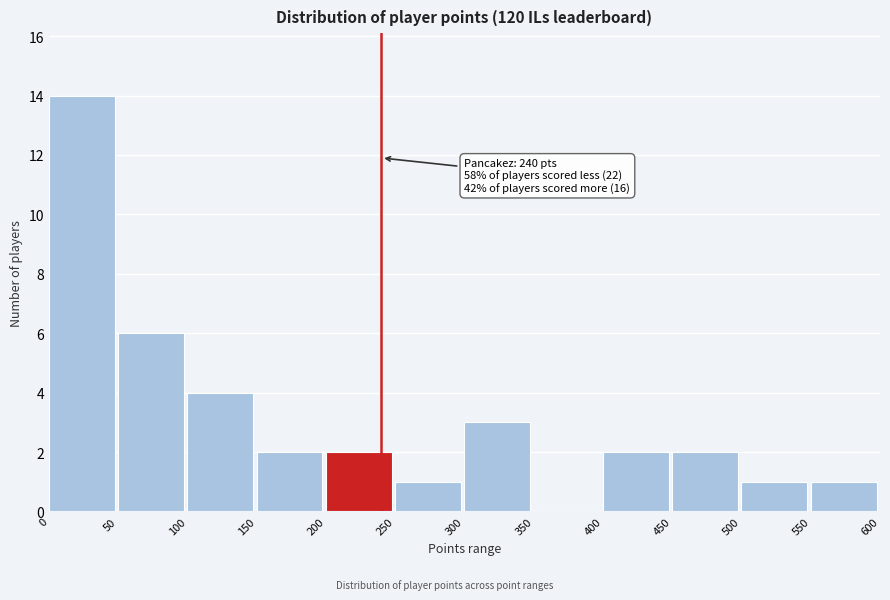

Which range on the x-axis has the tallest bar?

0 to 50